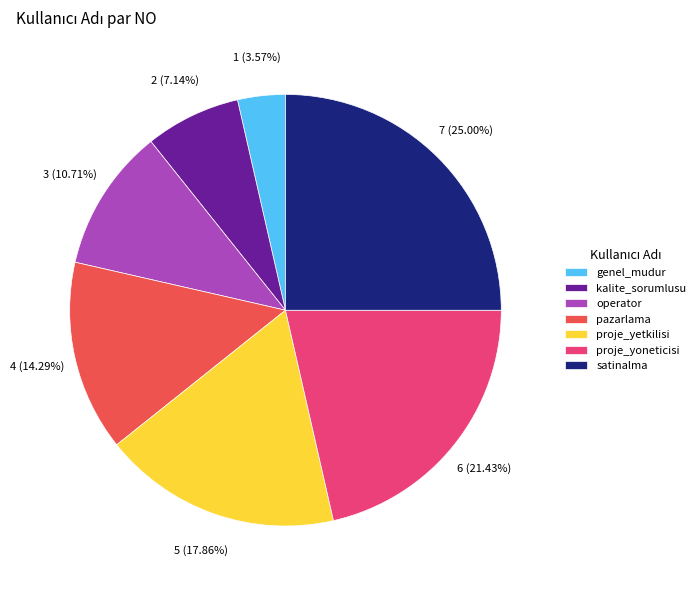

How many segments does this pie chart have?

7